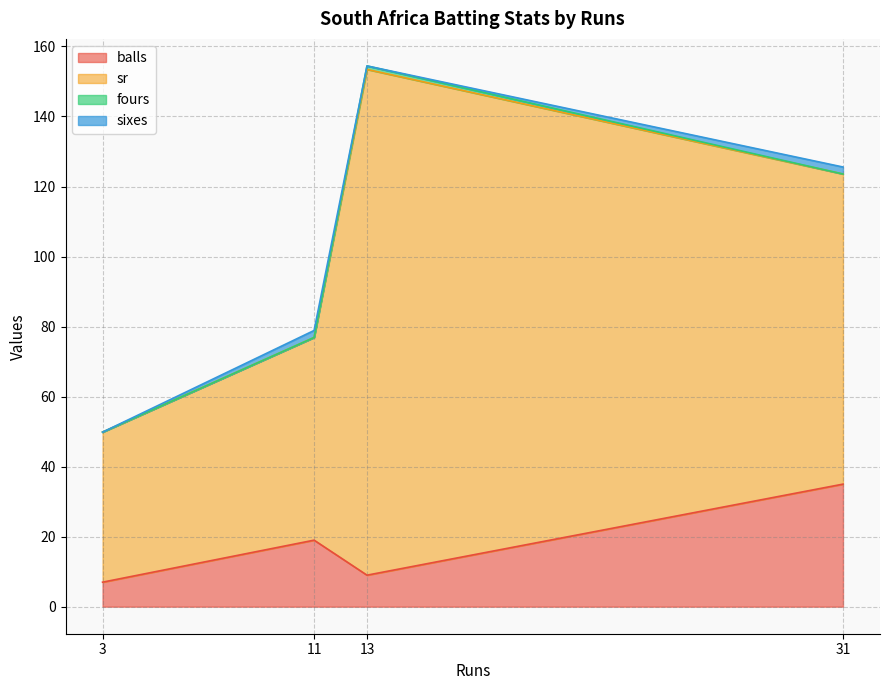

True or false: fours and balls intersect in this chart.

False